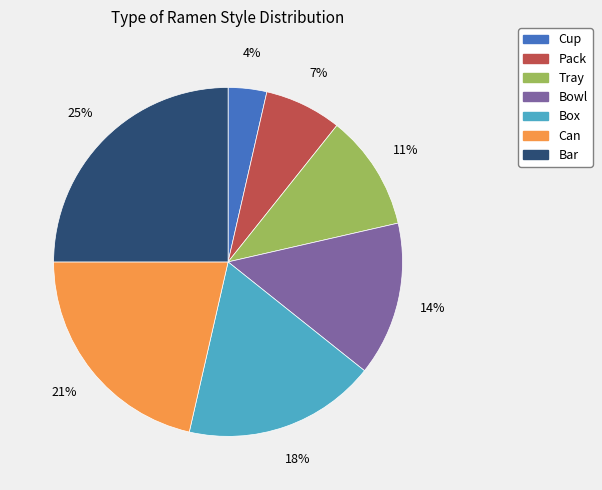

How many segments does this pie chart have?

7